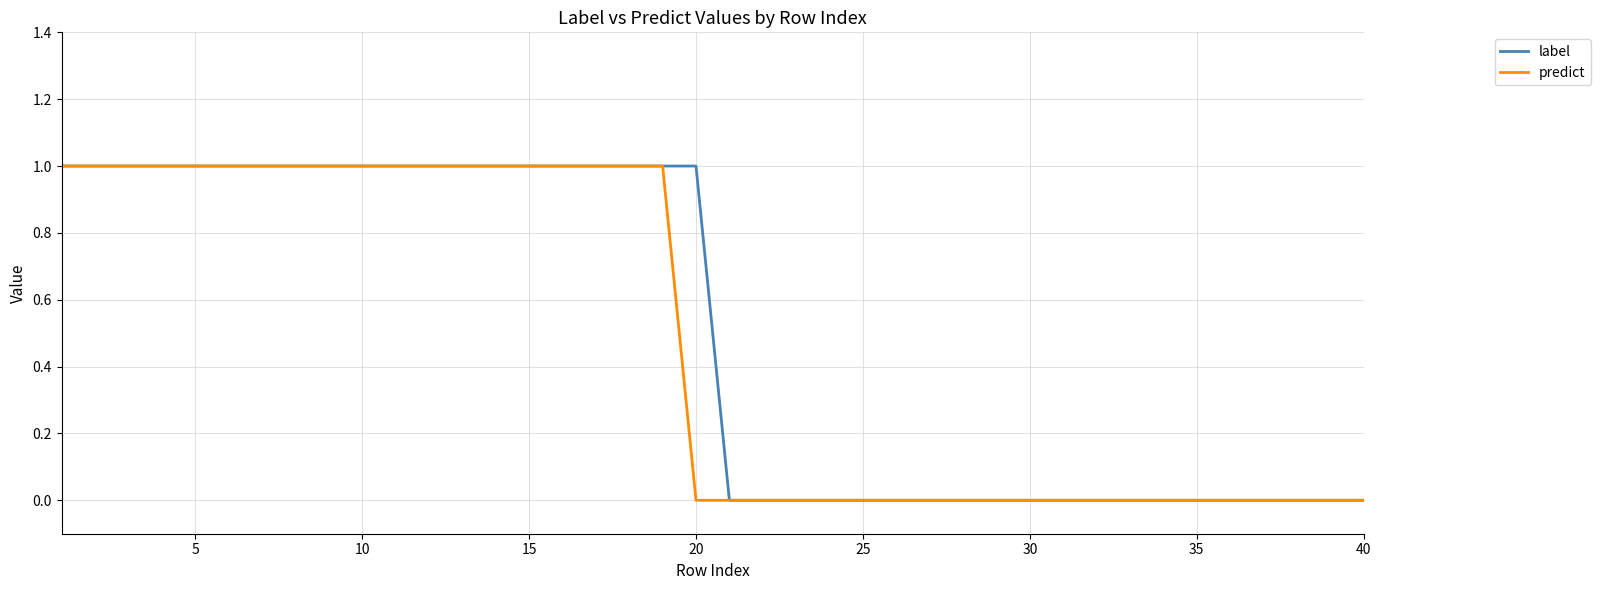

What are all the series names shown in the legend?

label, predict